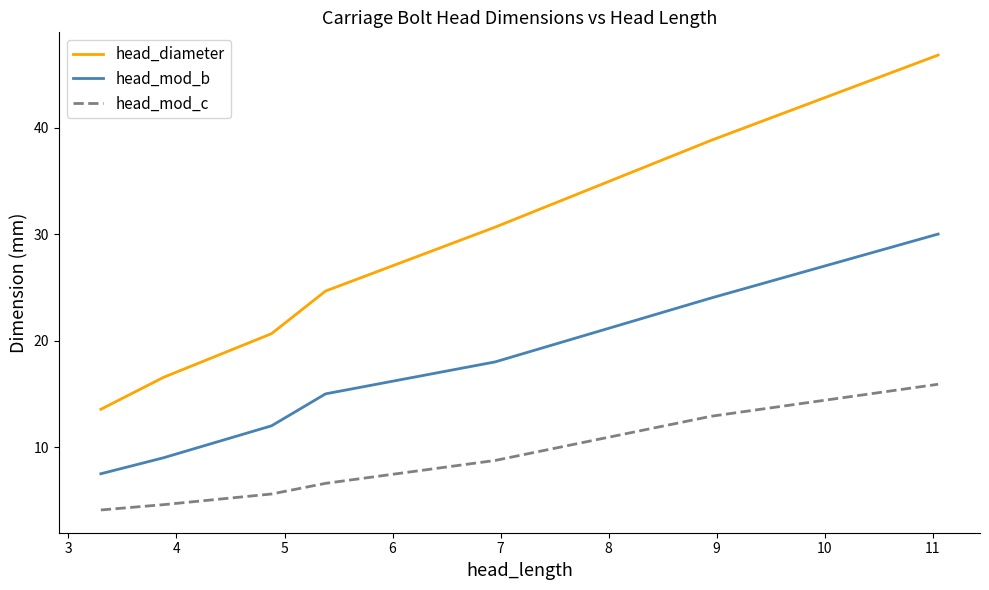

Which series has the largest range (max minus min)?

head_diameter